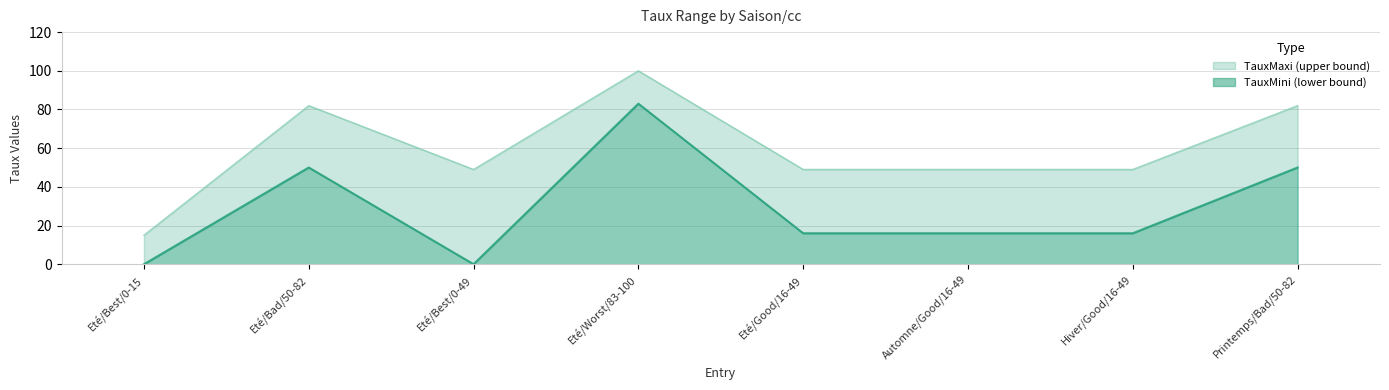

What is the spread (max minus min) of values at Eté/Worst/83-100?

17